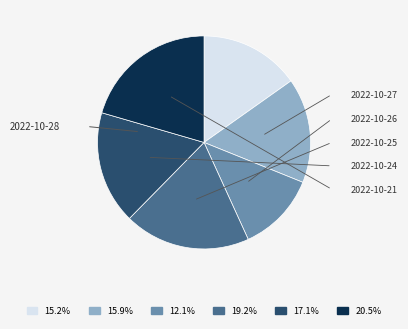

Is it true that 2022-10-21 is 20% of the pie?

True